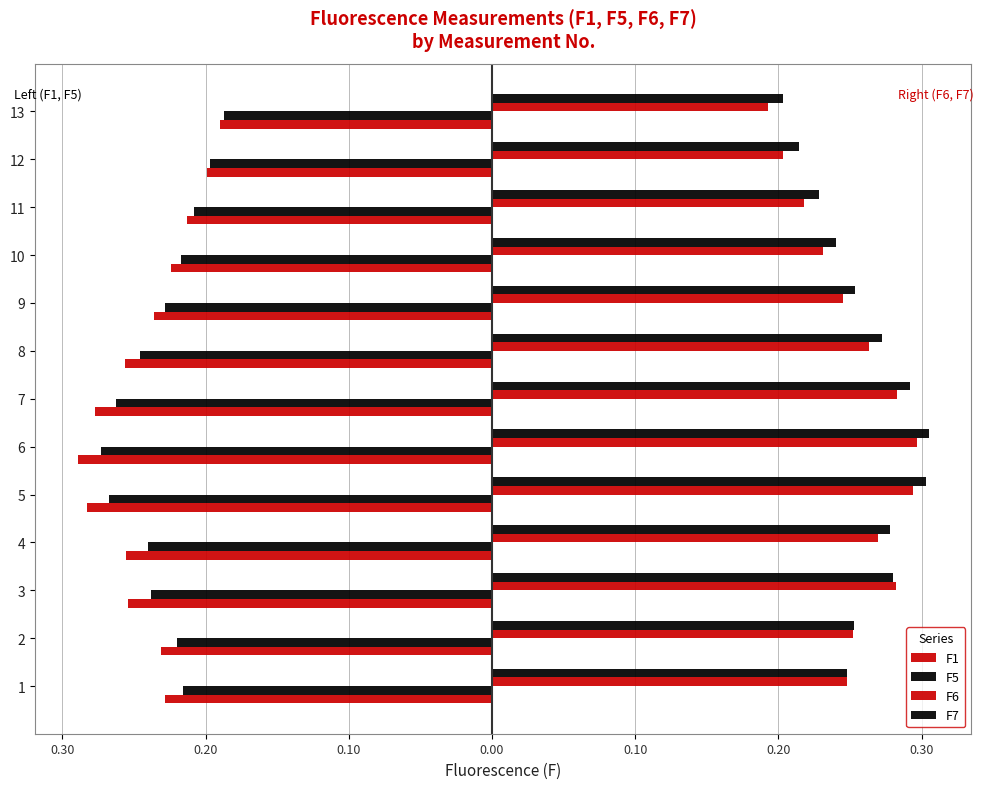

What is the sum of all F6 values?

3.3